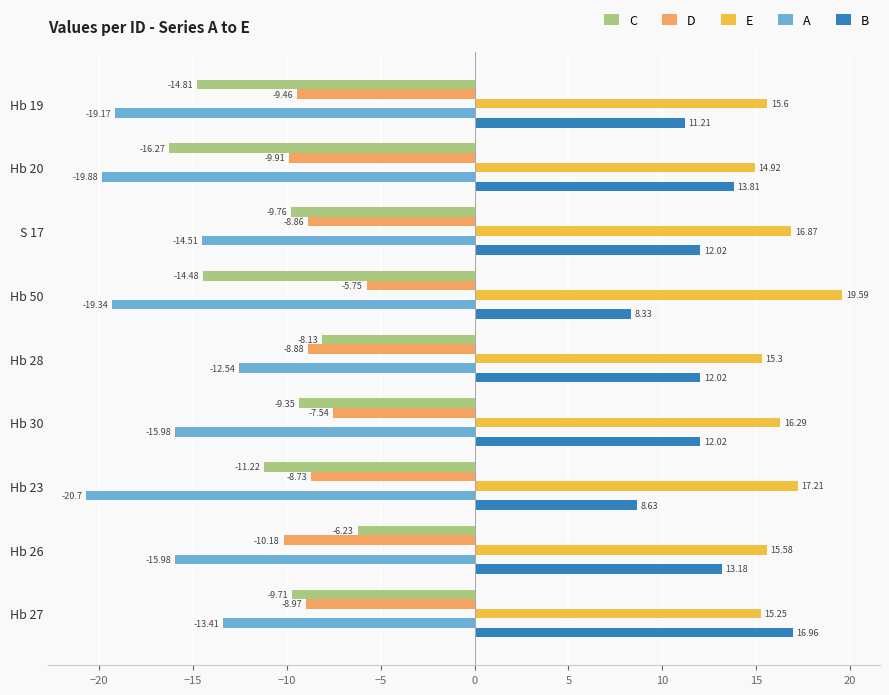

What is the total value across all series at Hb 26?

-3.6